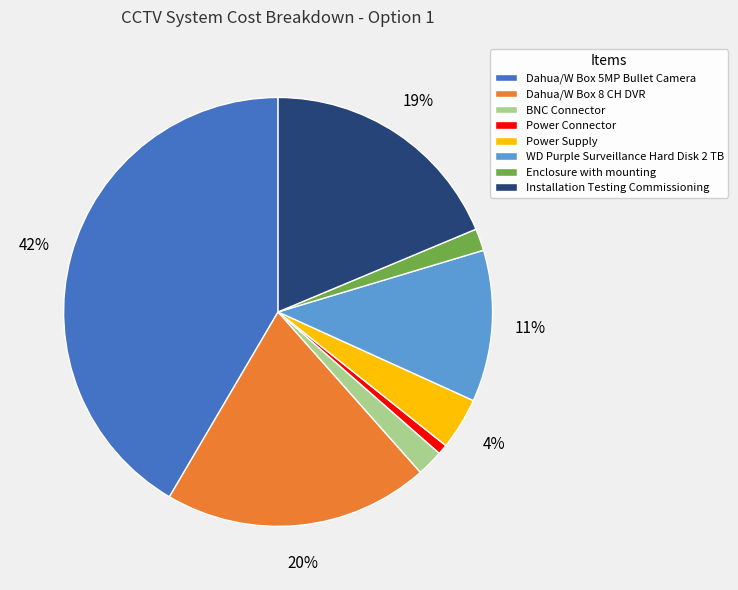

To the nearest percent, what is the average slice percentage?

12%